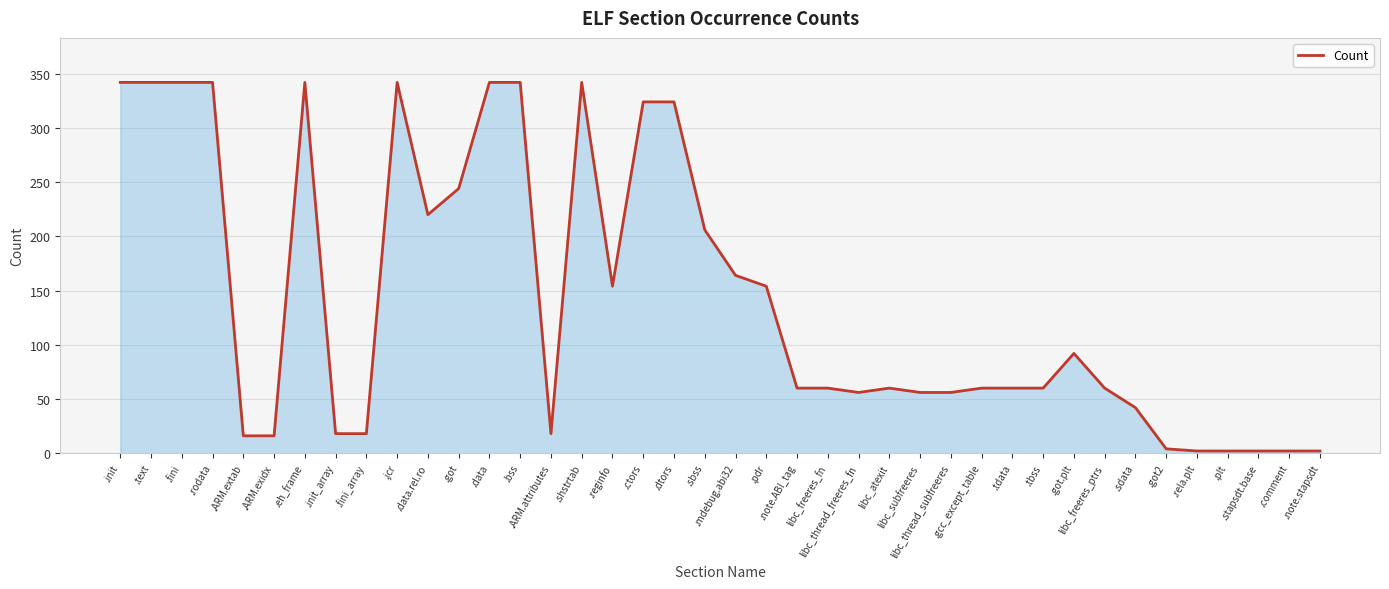

What is the difference between the maximum and minimum values?

340